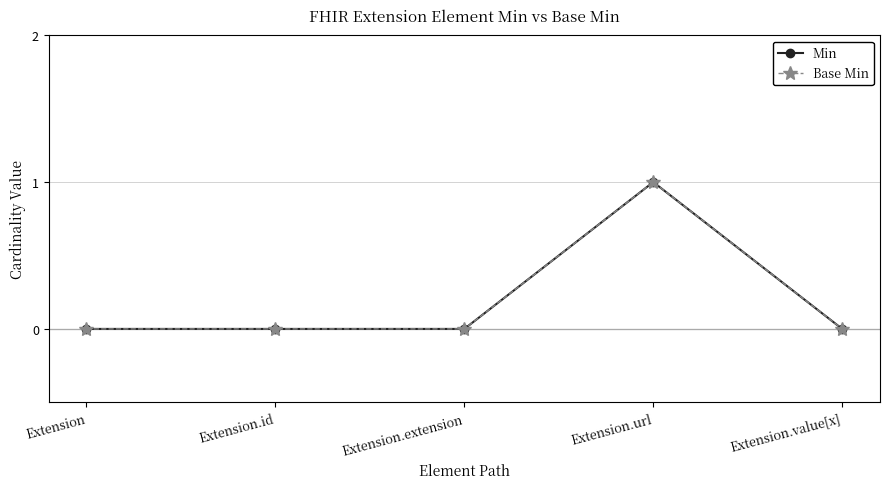

Is this an area chart (filled region under the line)?

No